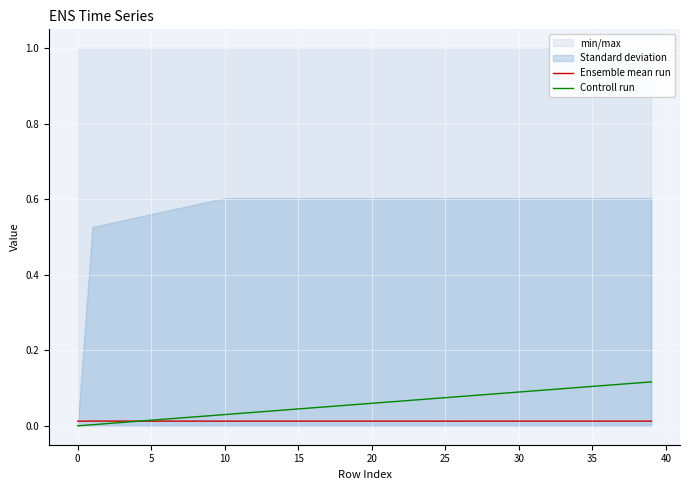

Rank the series at 18 from highest to lowest value.

Controll run, Ensemble mean run